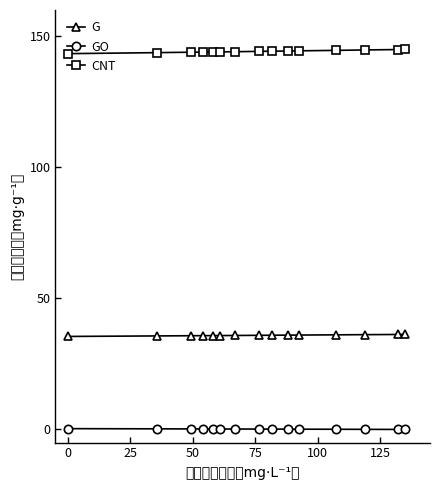

How many distinct data groups are displayed?

3